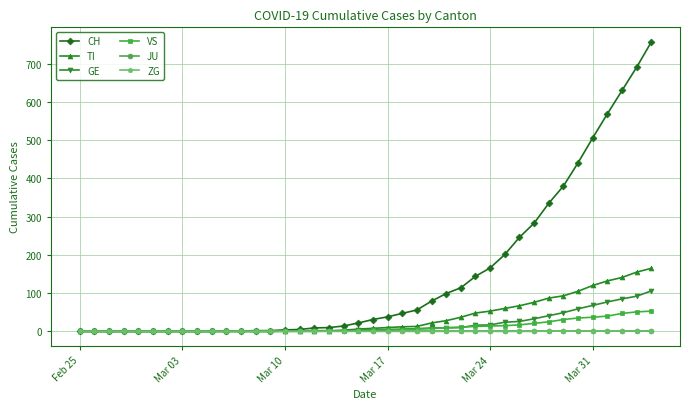

At how many categories does at least one series exceed 315?

8